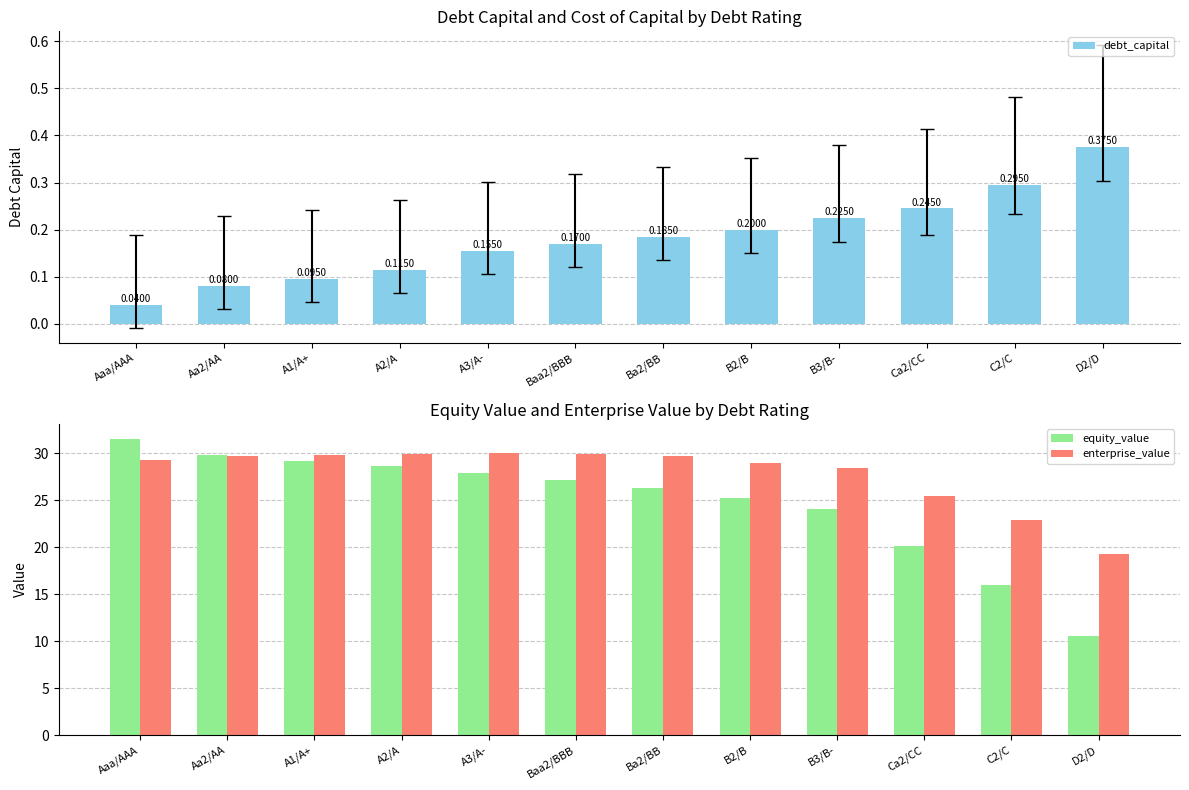

Are the bars grouped side by side (vs. stacked)?

Yes